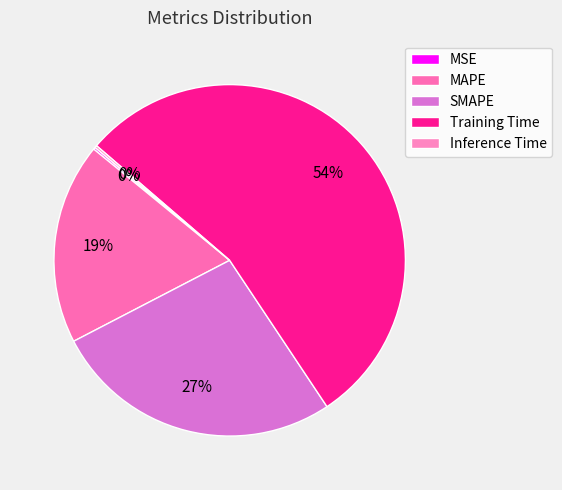

How many slices are in this pie chart?

5